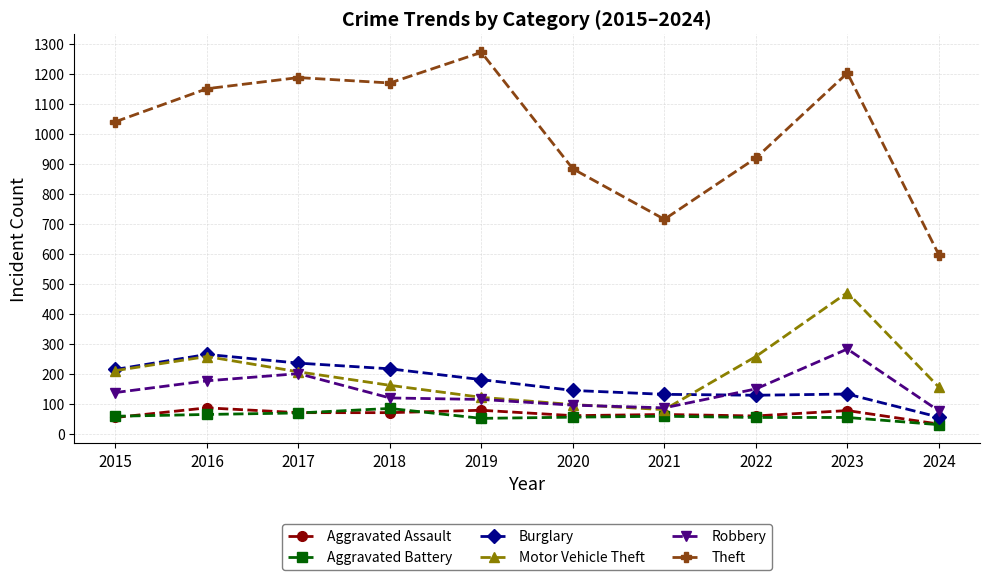

Which series has the largest total across all categories?

Theft